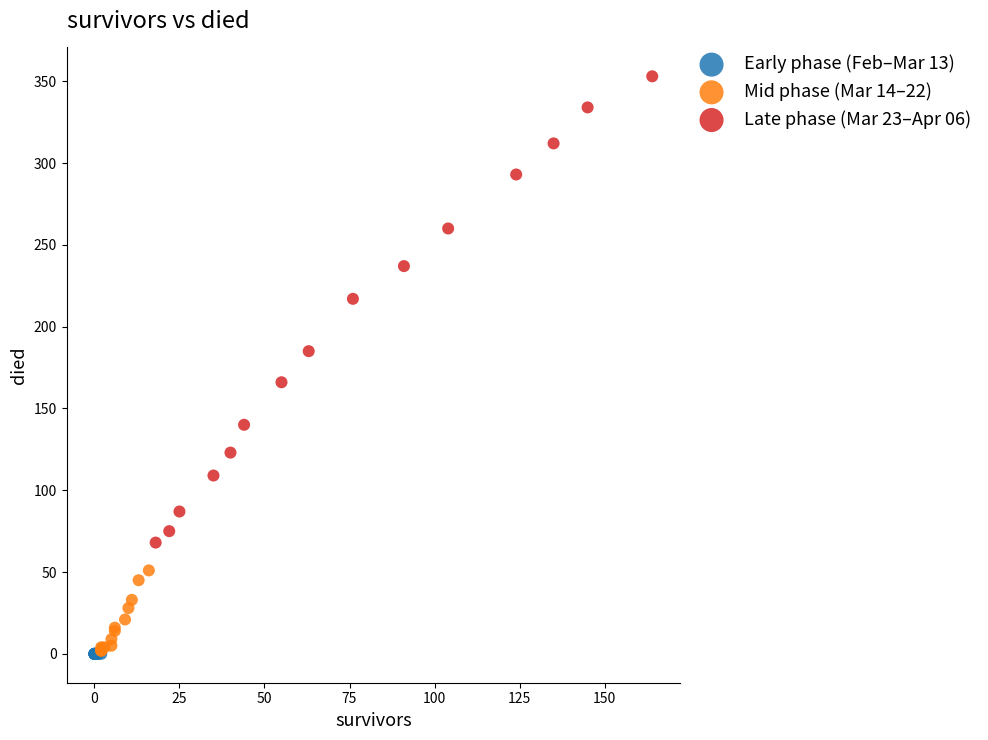

Which series contains the highest Y value?

Late phase (Mar 23–Apr 06)